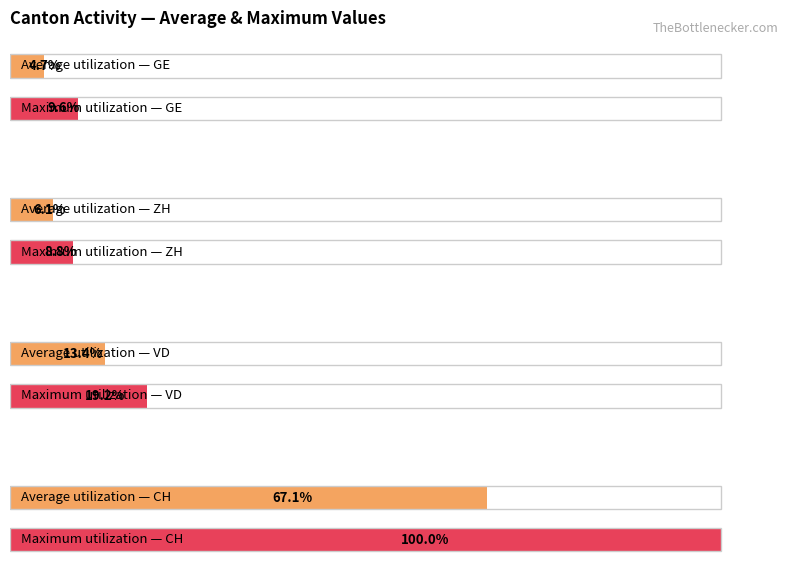

Rank the series at 22 from highest to lowest value.

CH, VD, ZH, GE